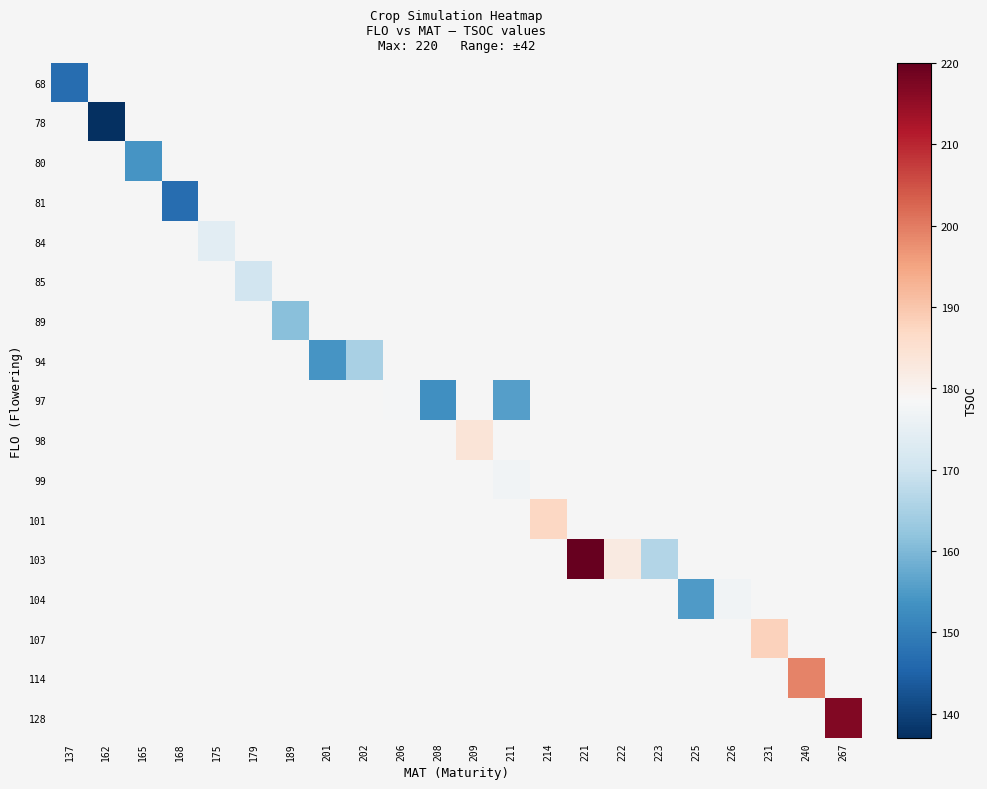

At how many categories does at least one series exceed 167?

12